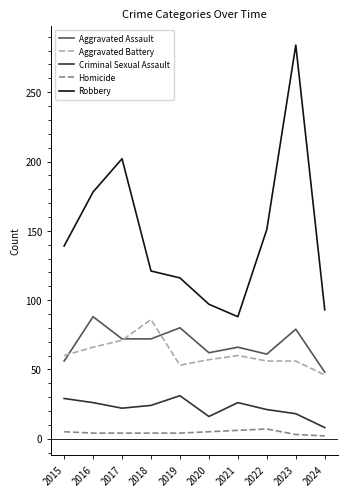

At which category does the chart reach its peak across all series?

2023